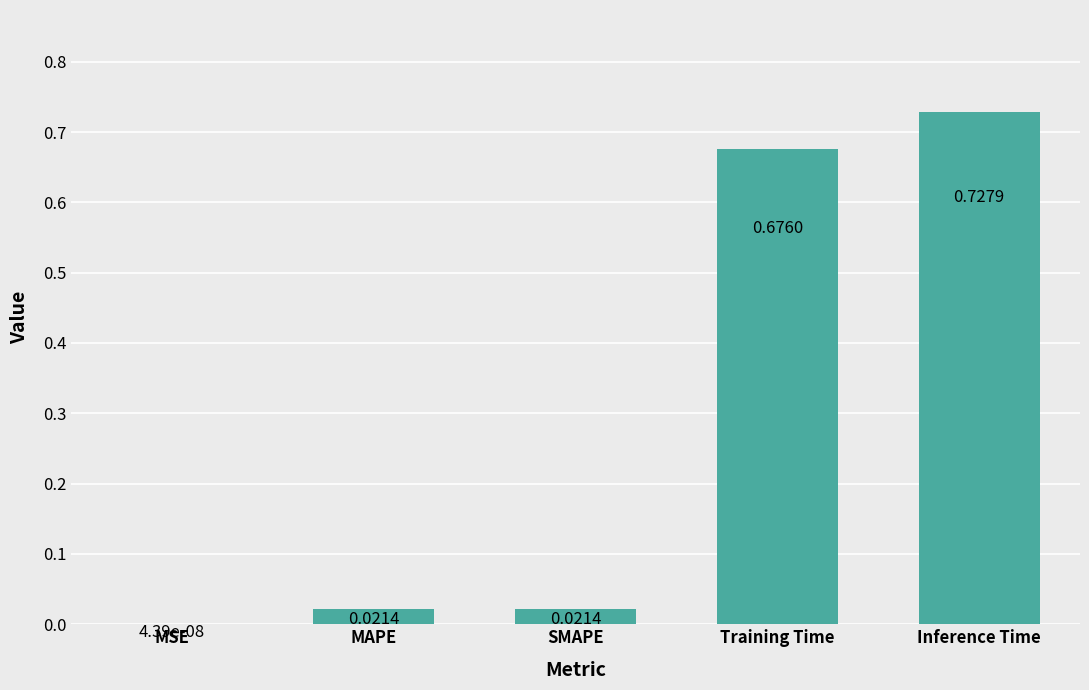

Which label corresponds to the largest value in the chart?

Inference Time